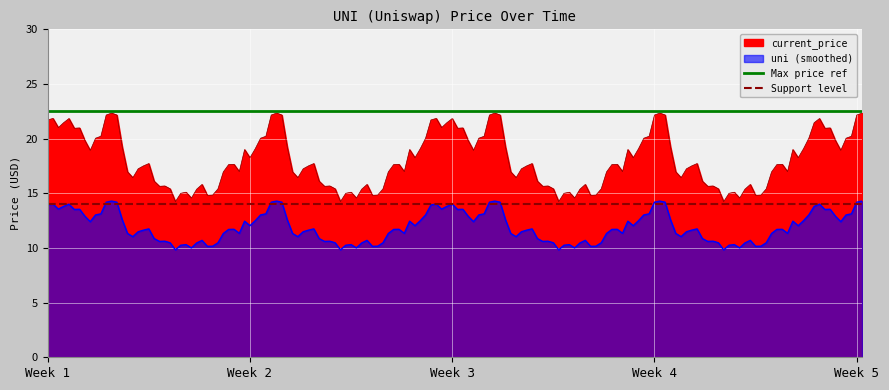

What is the value of the Support level point at the 2nd from the left?

14.0